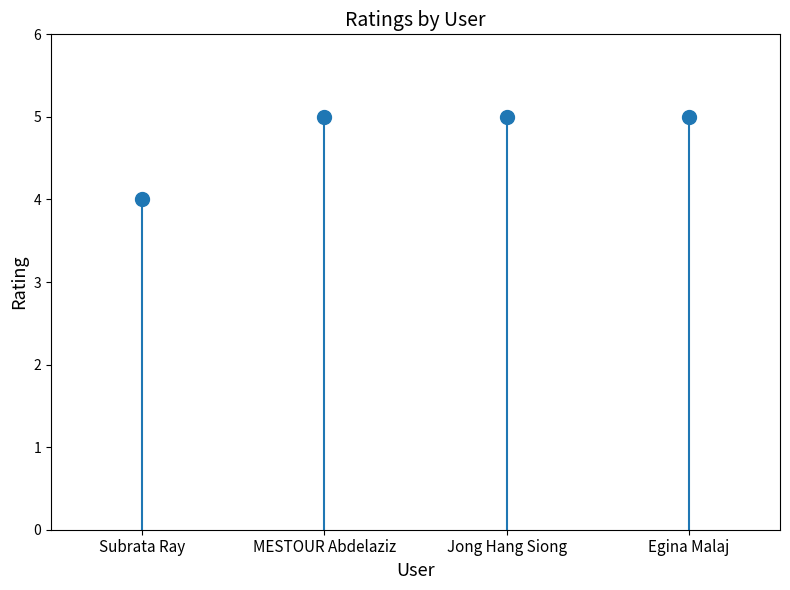

What is the sum of all values?

19